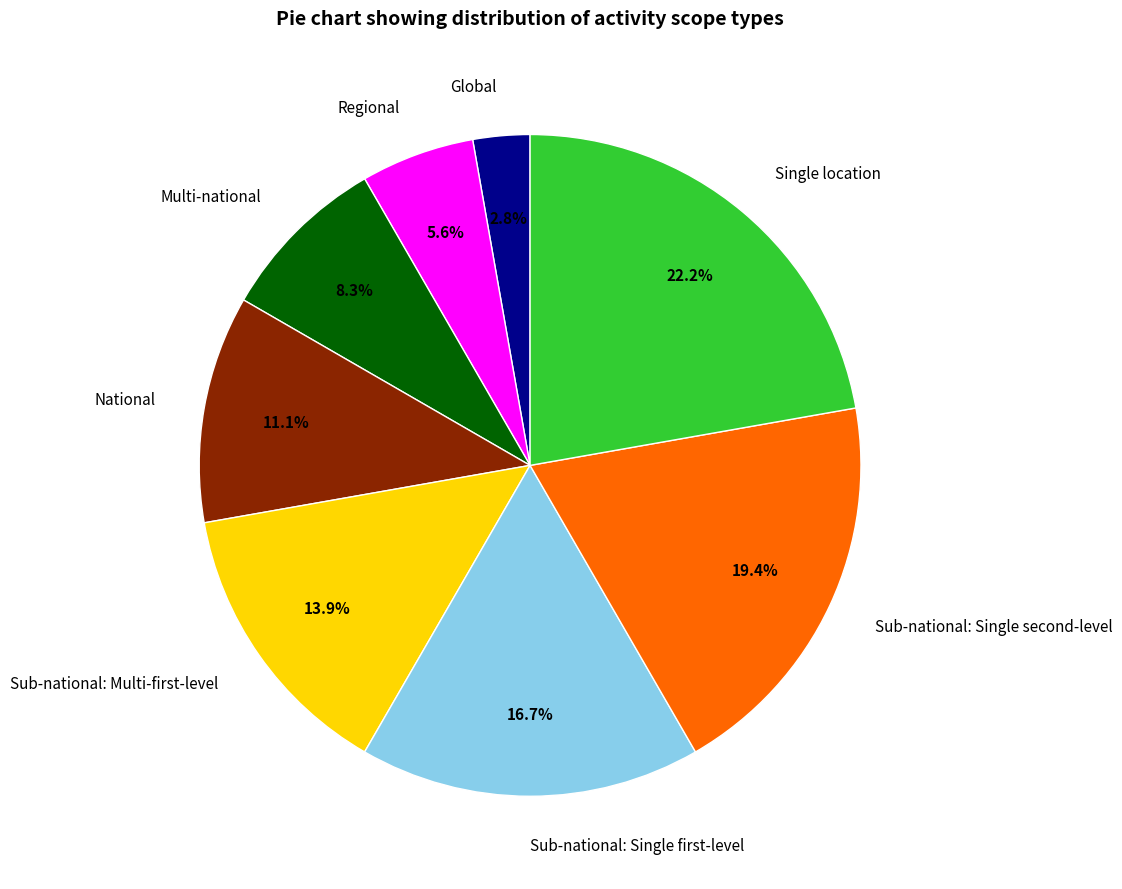

True or false: Regional accounts for 6% of the total.

True